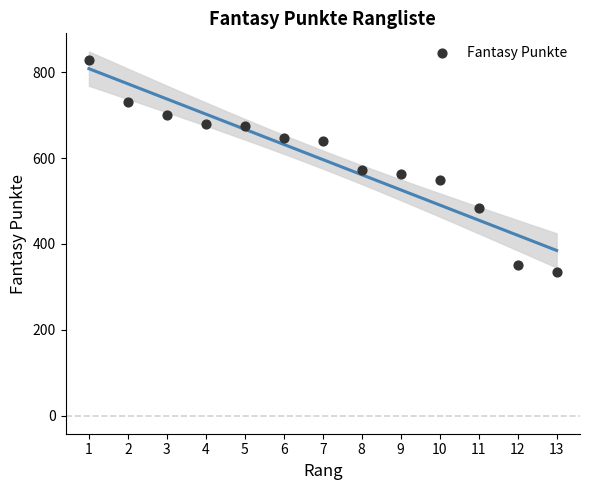

What is the range of Y values (max minus min)?

495